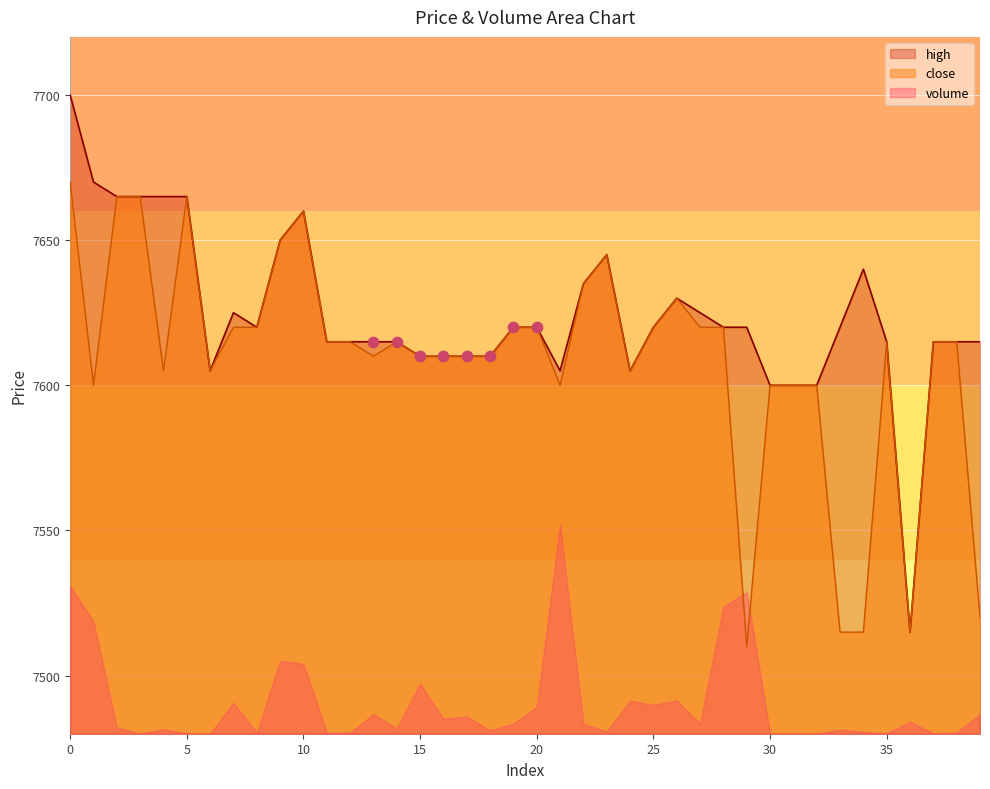

At how many categories does at least one series exceed 7694?

1